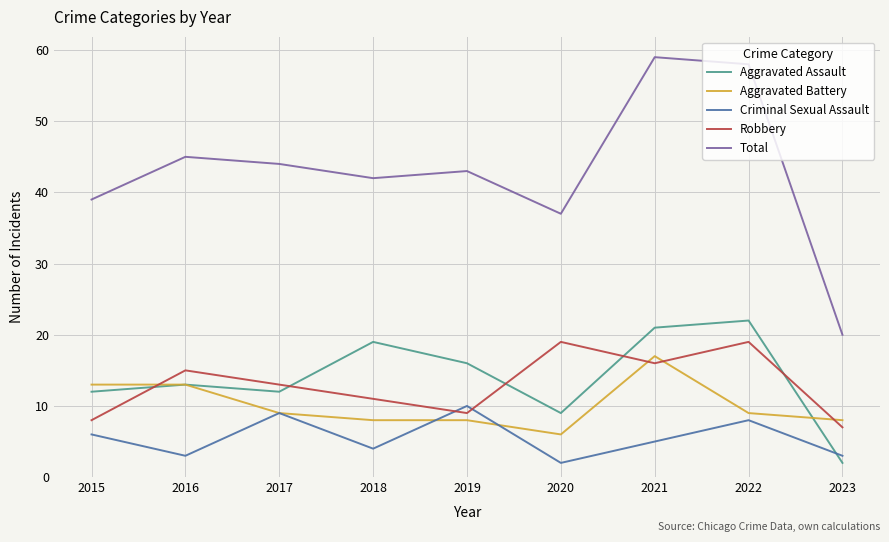

How many interior local peaks does the Aggravated Assault series have?

3